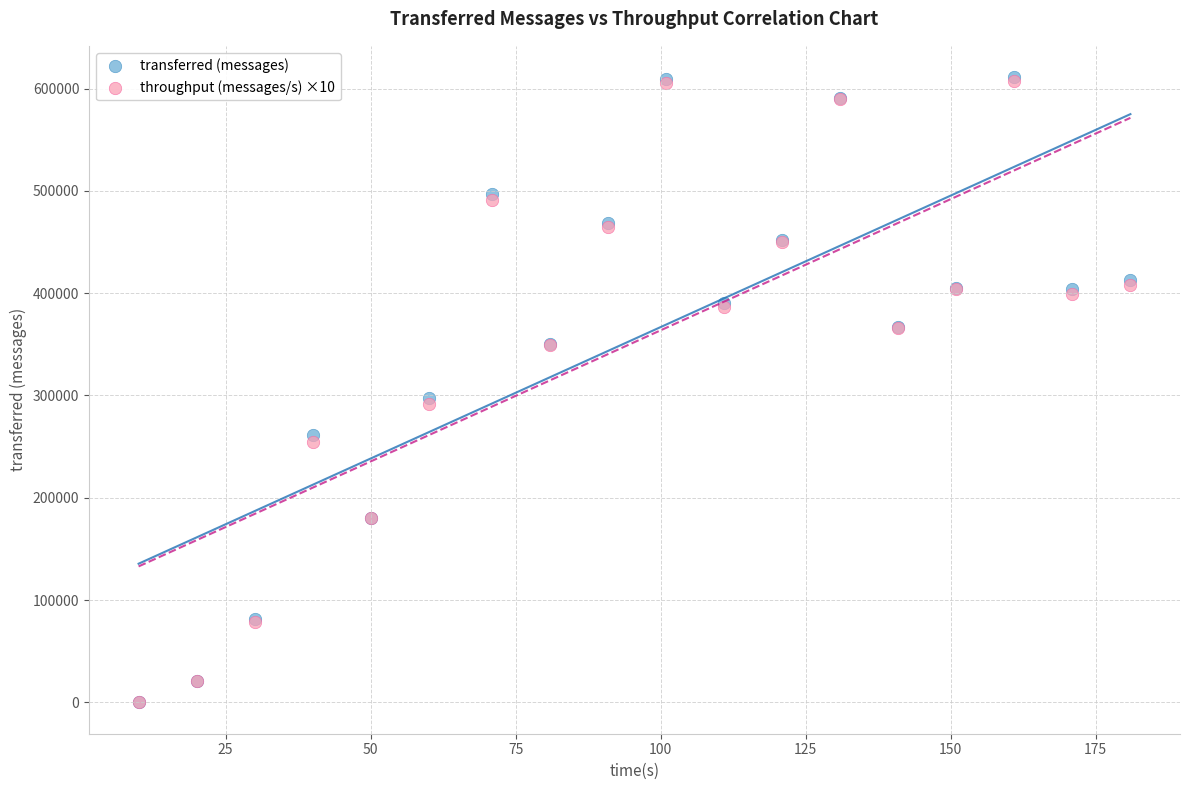

What are all the series names shown in the legend?

transferred (messages), throughput (messages/s) ×10